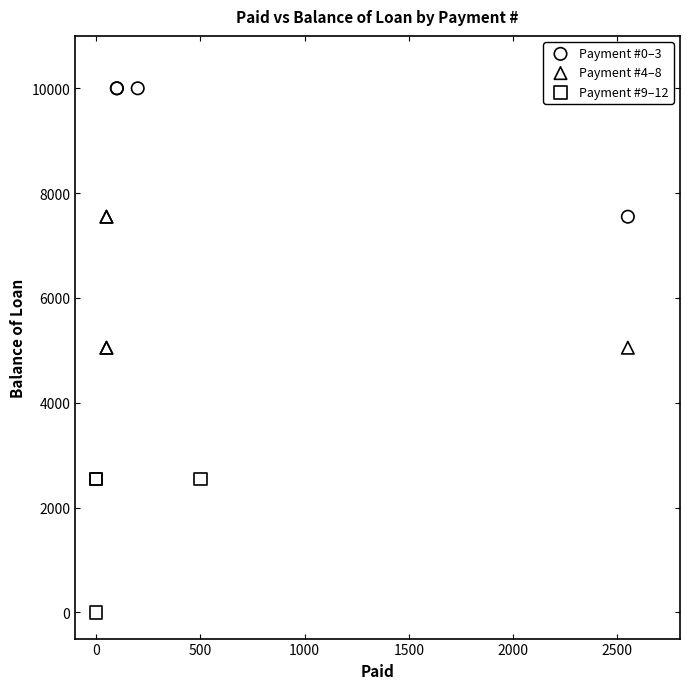

What are all the series names shown in the legend?

Payment #0–3, Payment #4–8, Payment #9–12